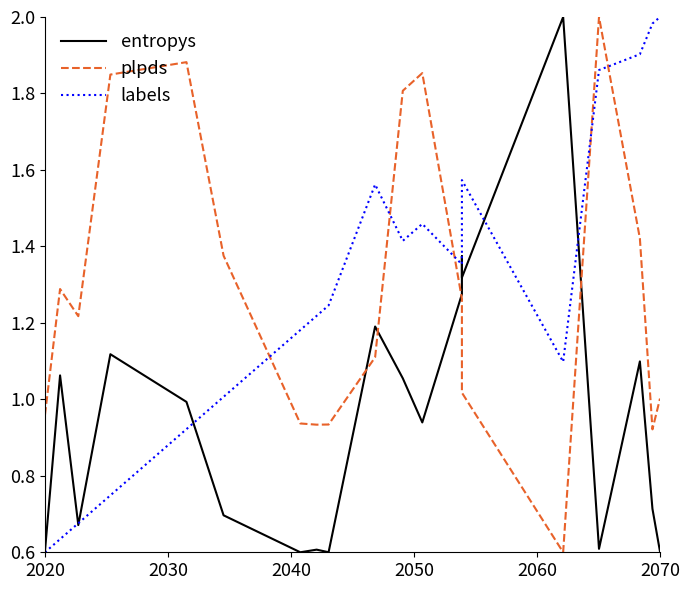

What are all the series names shown in the legend?

entropys, plpds, labels